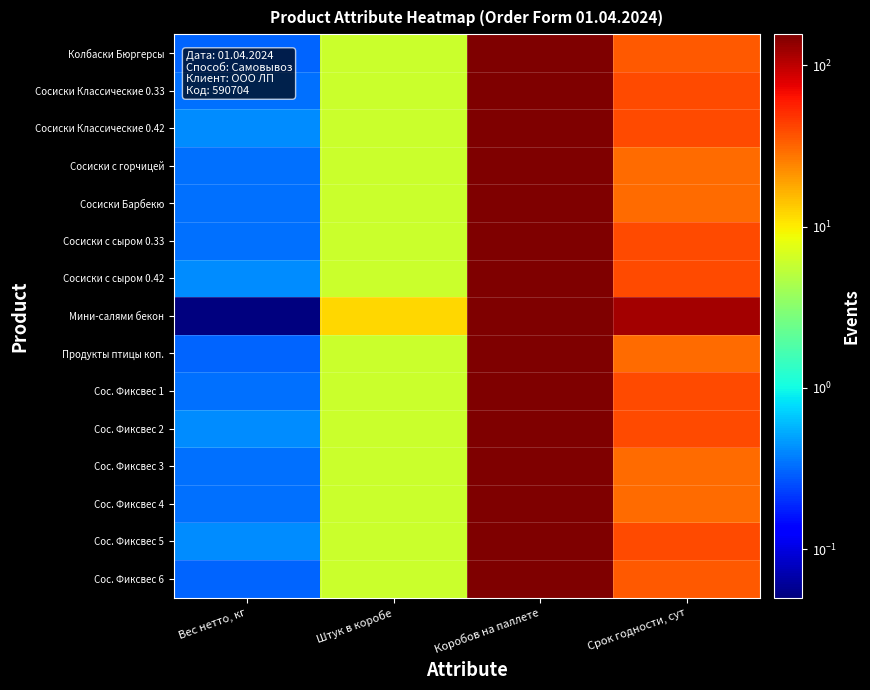

What is the smallest value displayed?

0.1